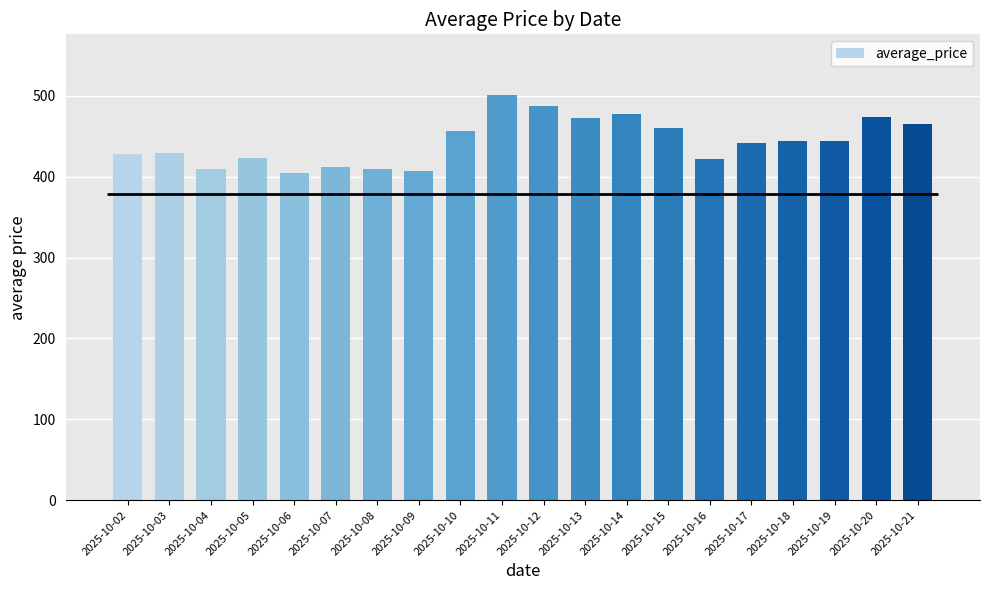

List the labels in order of value, largest first.

2025-10-11, 2025-10-12, 2025-10-14, 2025-10-20, 2025-10-13, 2025-10-21, 2025-10-15, 2025-10-10, 2025-10-19, 2025-10-18, 2025-10-17, 2025-10-03, 2025-10-02, 2025-10-05, 2025-10-16, 2025-10-07, 2025-10-08, 2025-10-04, 2025-10-09, 2025-10-06